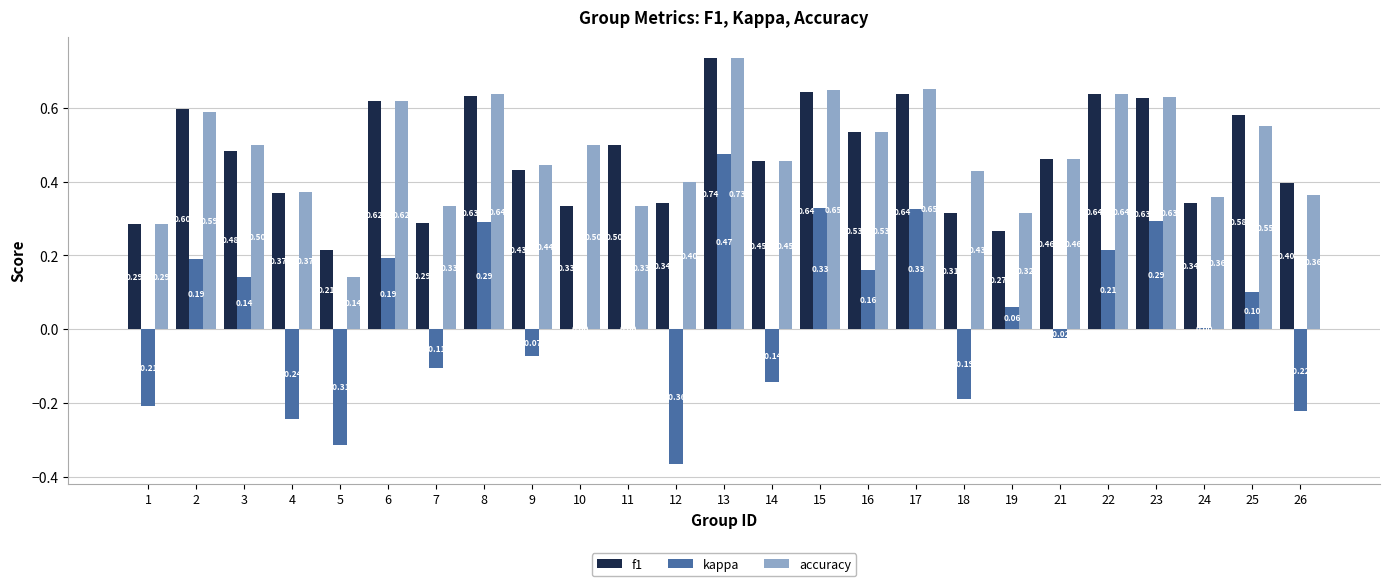

Which series changed the most between 7 and 17?

kappa